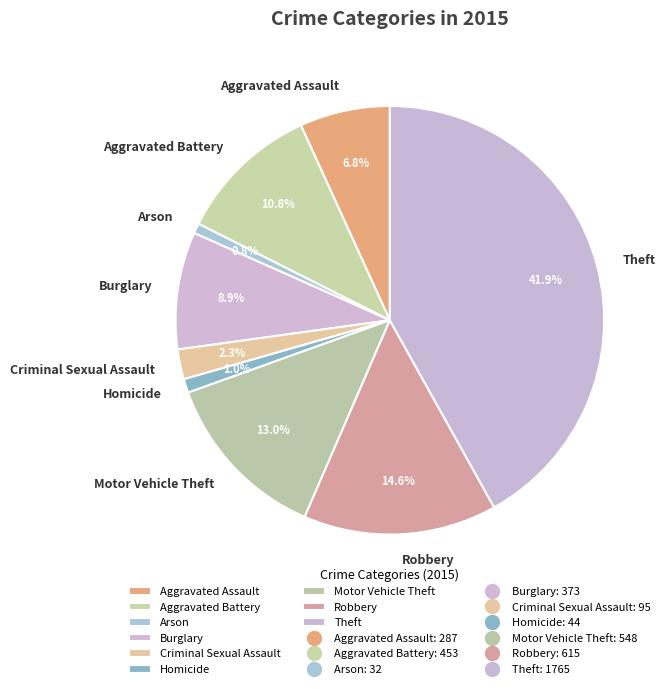

How many segments does this pie chart have?

9